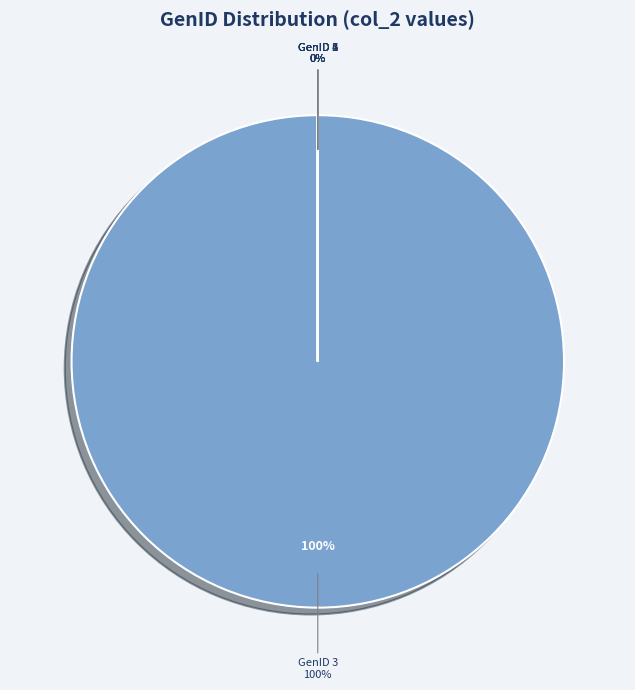

What is the total percentage of GenID 3 and GenID 6?

100.0%